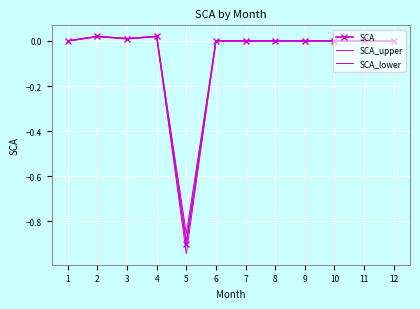

What is the average value of the SCA_lower series?

-0.1